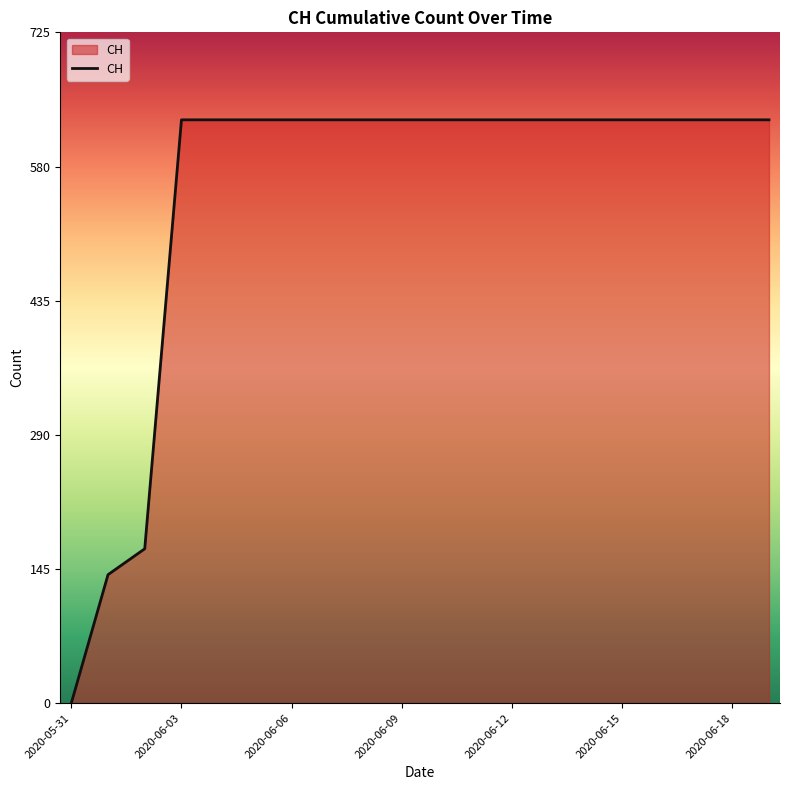

What is the difference between the maximum and minimum values?

631